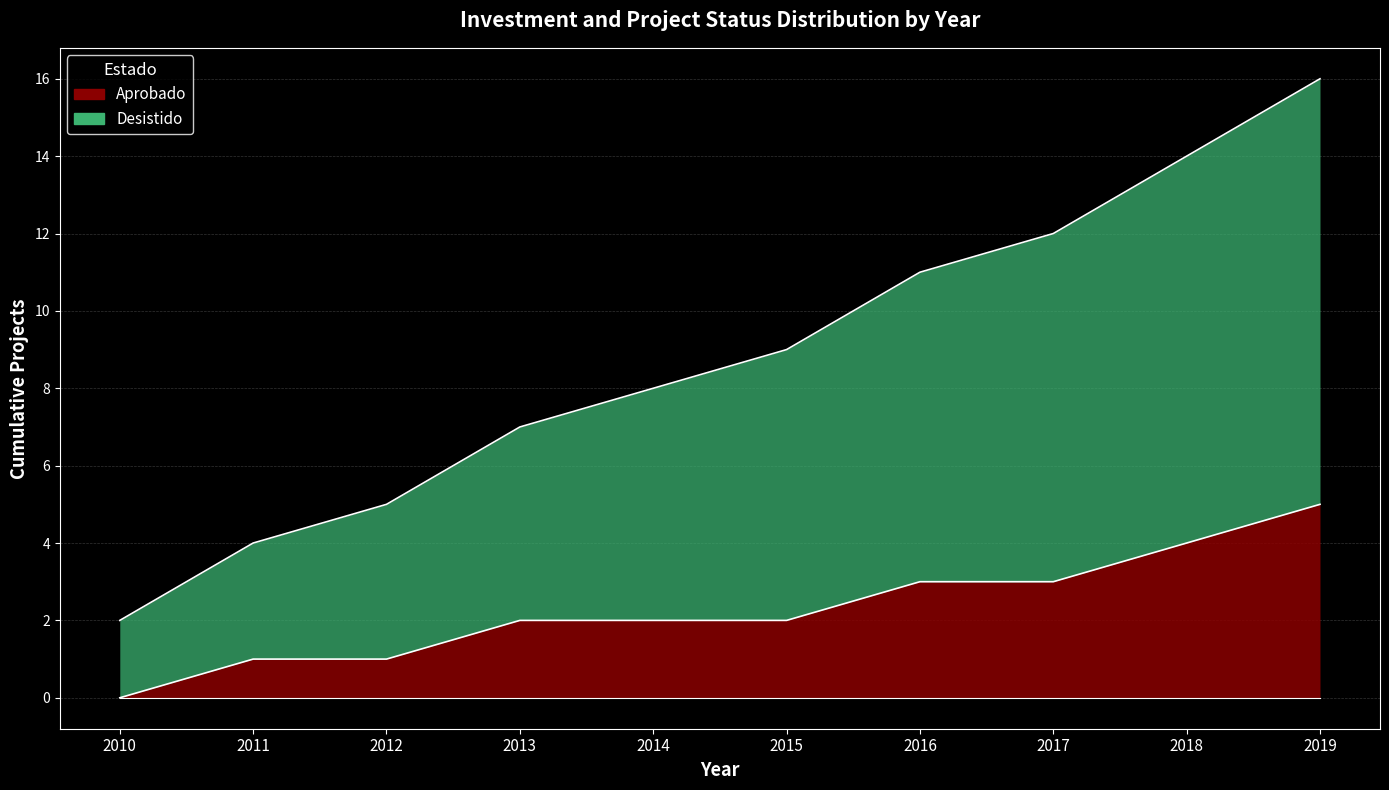

How many Aprobado values are between 1 and 3?

7